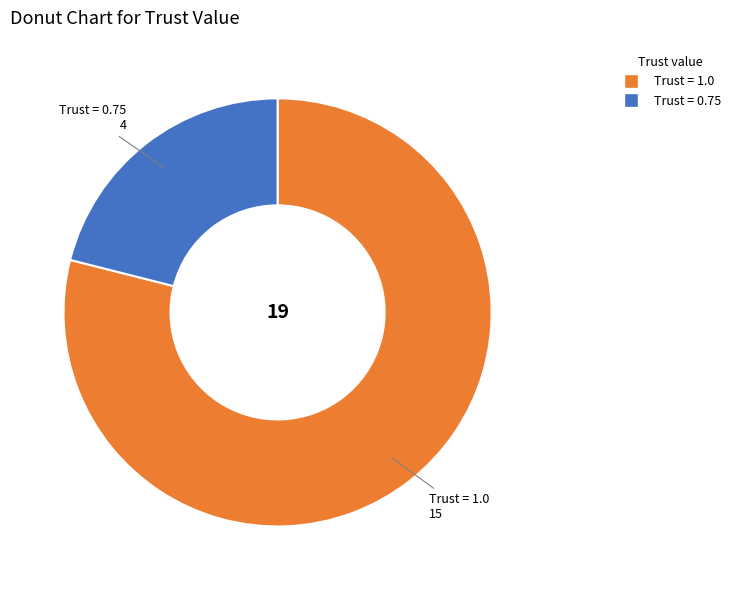

Is there any slice that represents more than half of the pie?

Yes